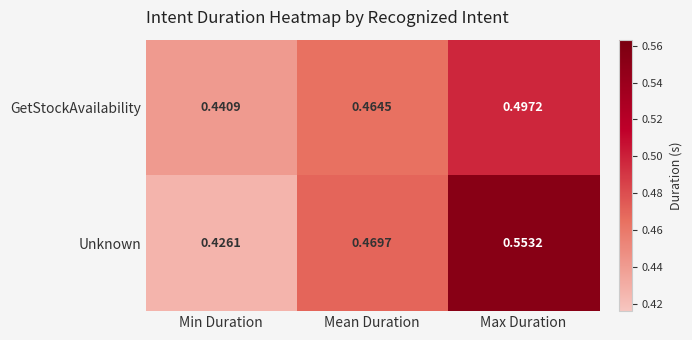

Between Min Duration and Mean Duration, which series saw the biggest shift?

Unknown